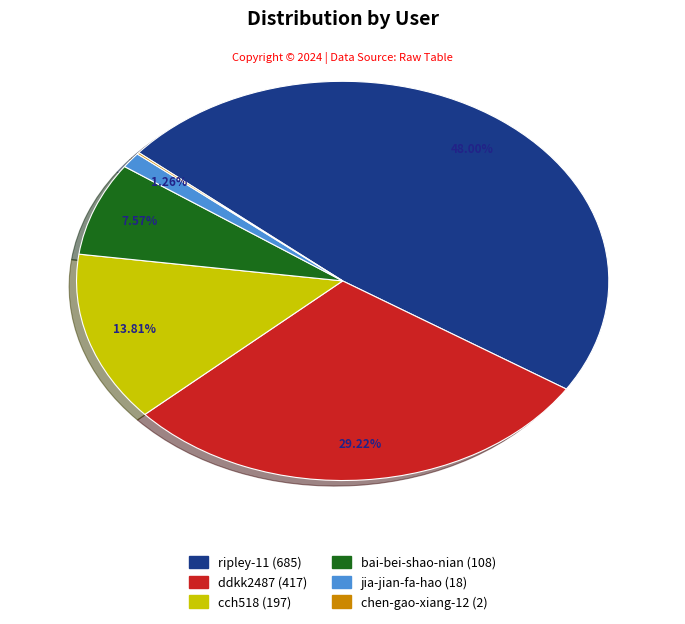

Is there a majority slice in this chart?

No